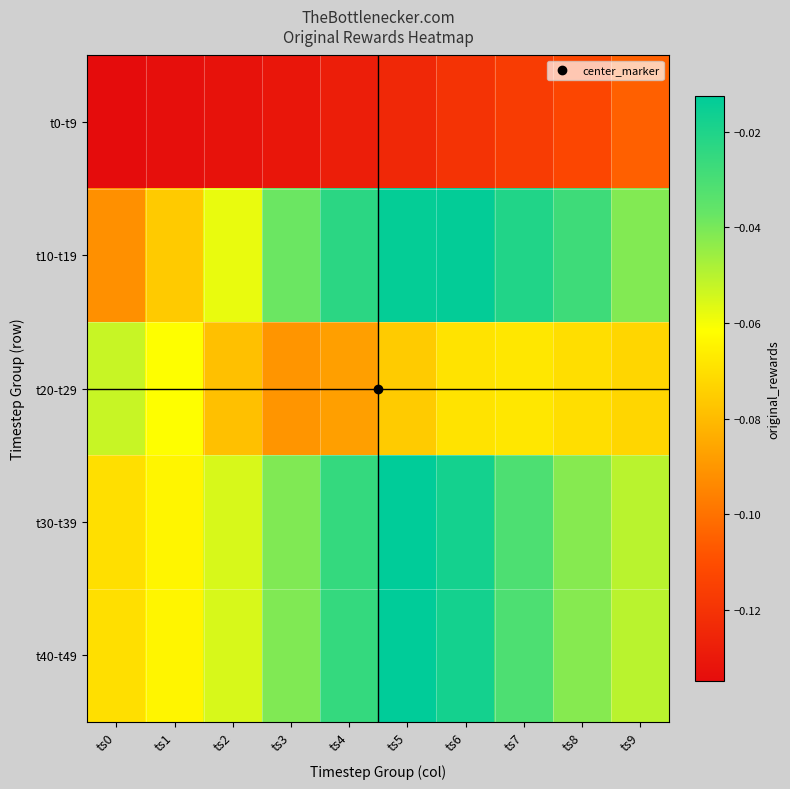

What is the difference between the highest and lowest values at ts2?

0.1